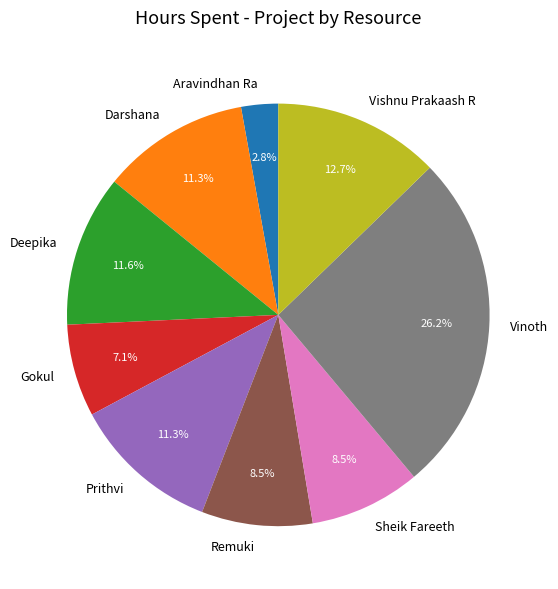

Does any single category account for the majority?

No